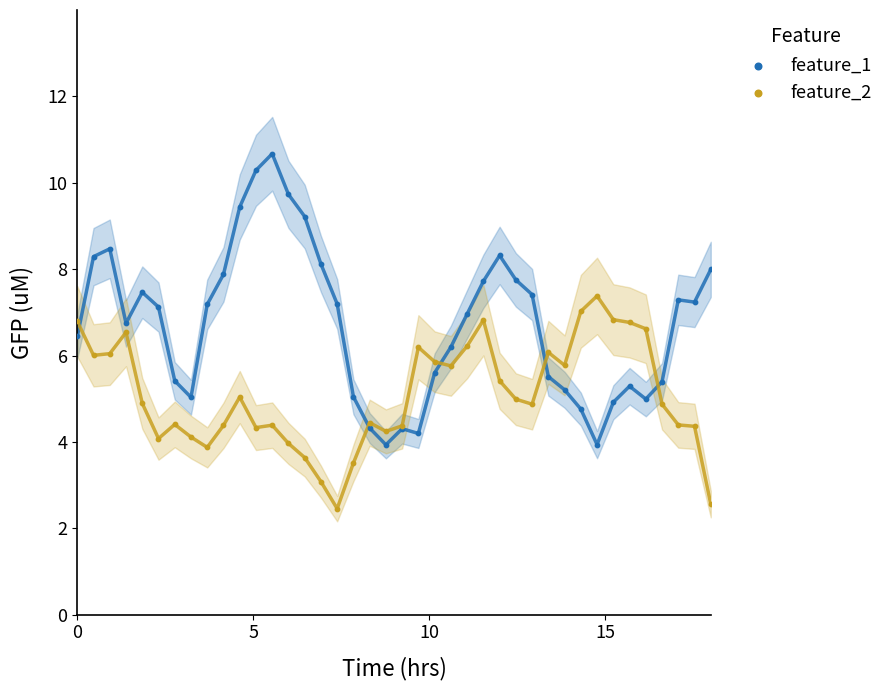

Which series has the widest spread of Y values?

feature_1